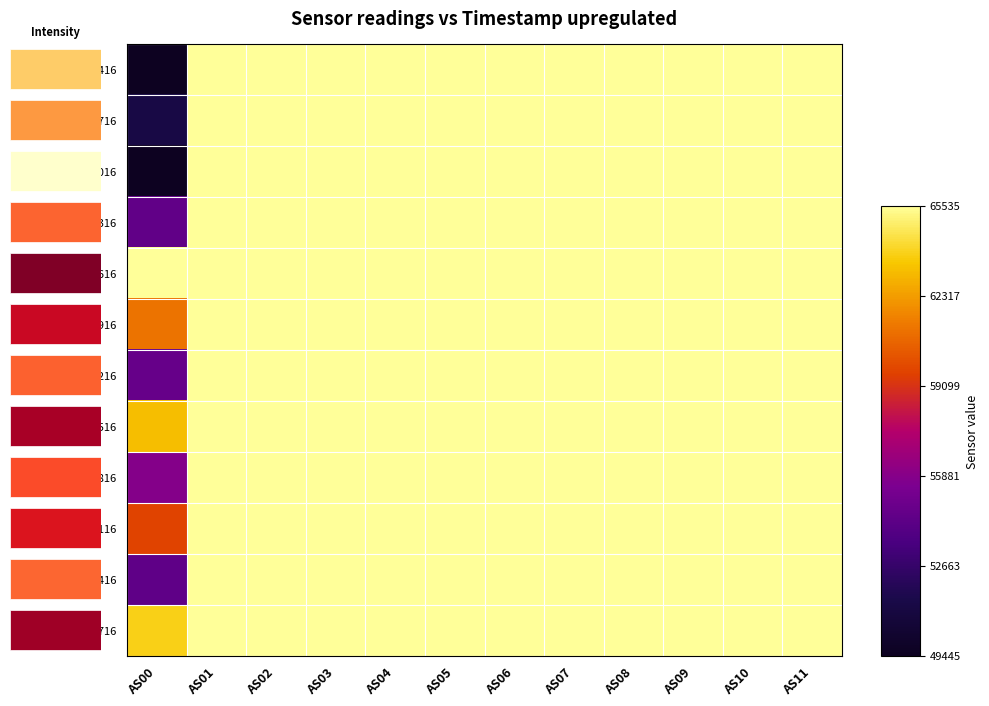

Which label corresponds to the smallest value in the chart?

AS00